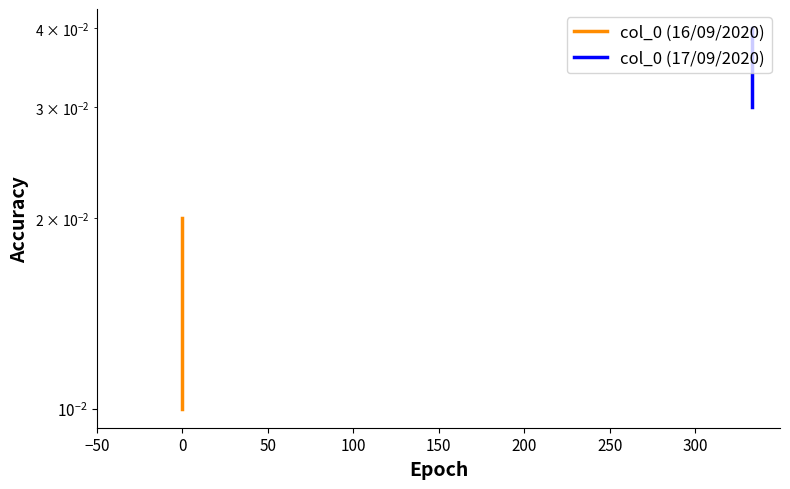

True or false: col_0 (17/09/2020) has a value of 0.1 at −50.

False